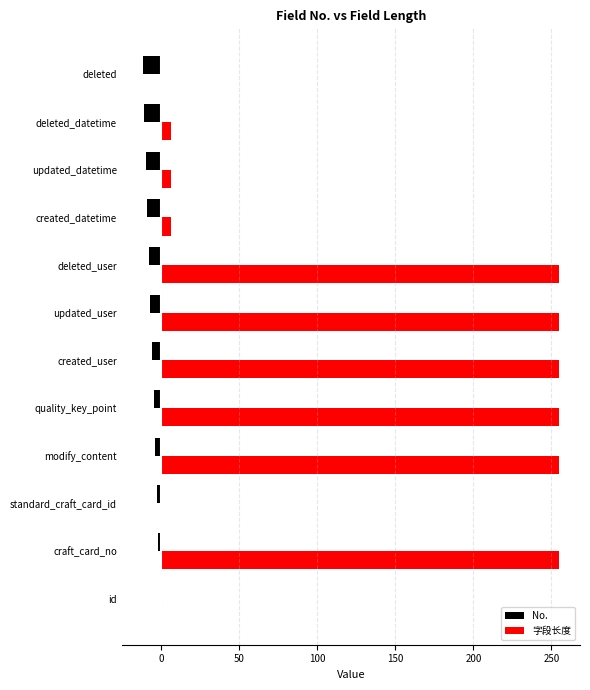

Is the value of 字段长度 at updated_user greater than the value of No. at deleted_datetime?

Yes